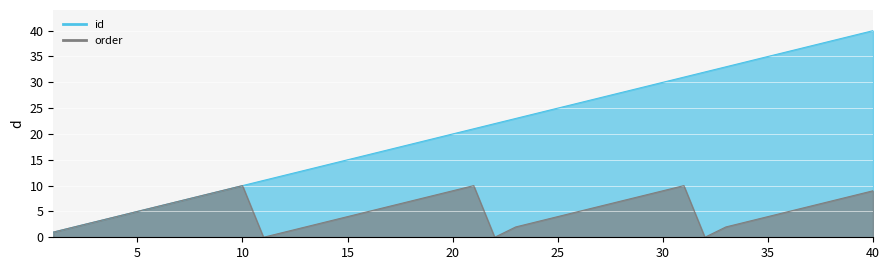

Between 1 and 31, which series saw the biggest shift?

id